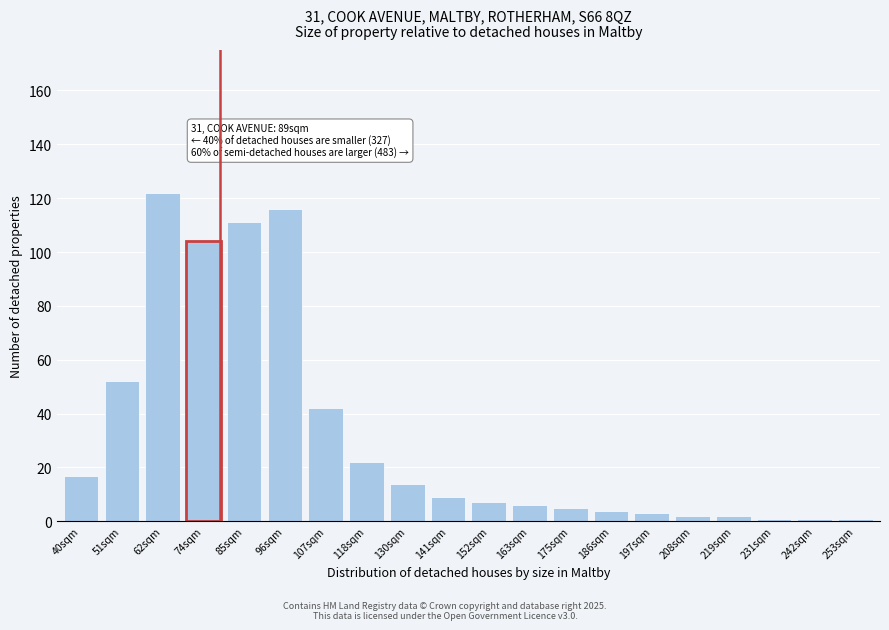

Reading right to left, what are all the values shown in this chart?

253sqm=1	242sqm=1	231sqm=1	219sqm=2	208sqm=2	197sqm=3	186sqm=4	175sqm=5	163sqm=6	152sqm=7	141sqm=9	130sqm=14	118sqm=22	107sqm=42	96sqm=116	85sqm=111	74sqm=104	62sqm=122	51sqm=52	40sqm=17